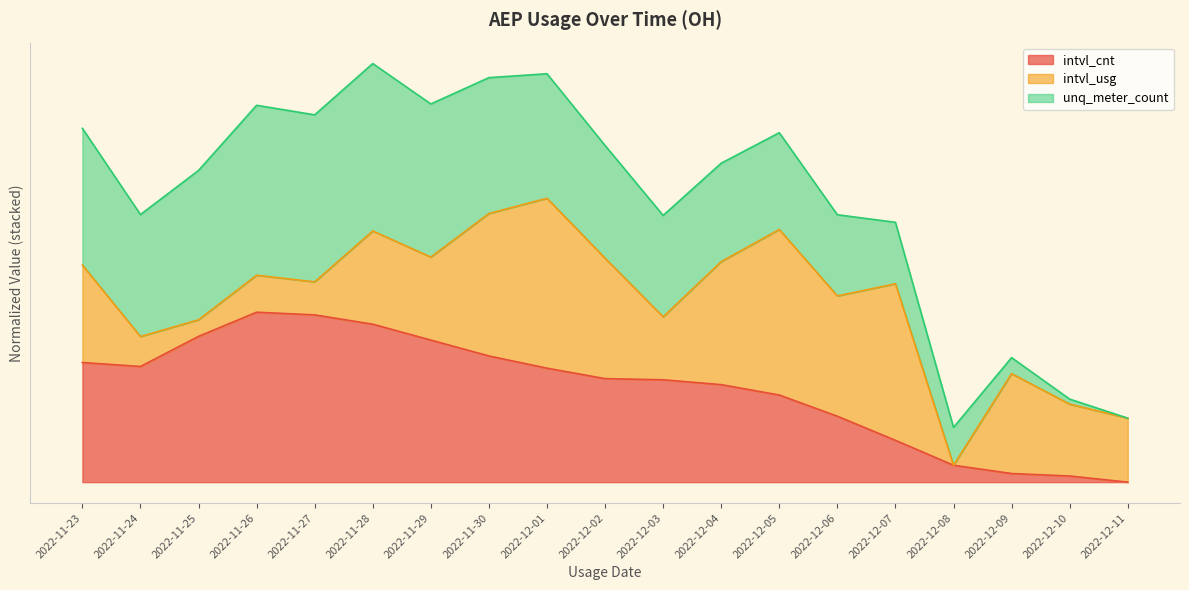

Is the value of unq_meter_count line at 2022-12-08 greater than the value of intvl_cnt line at 2022-11-29?

No